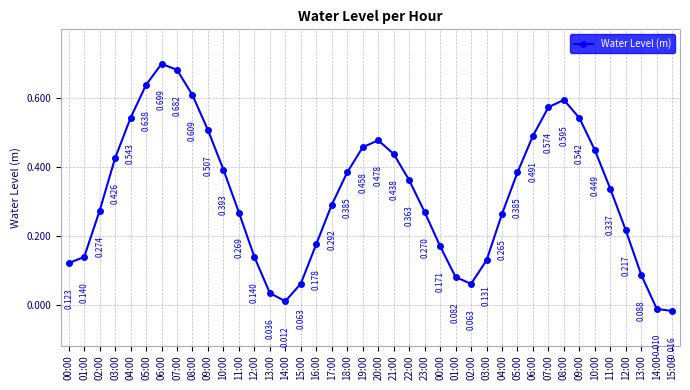

Which label corresponds to the largest value in the chart?

06:00